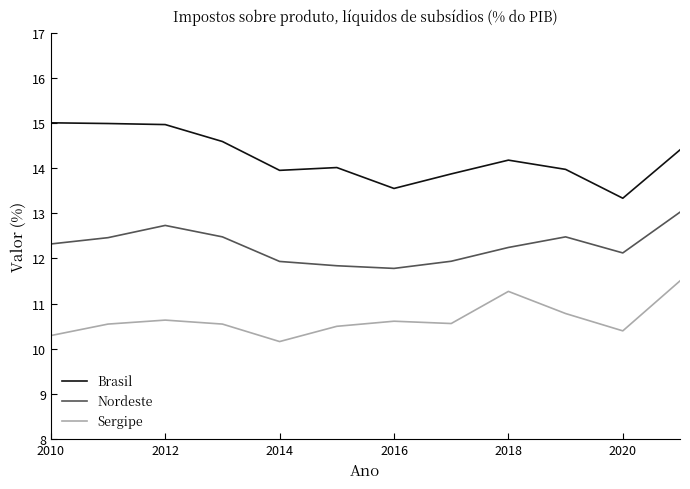

In Nordeste, how many points are higher than both neighbors (excluding endpoints)?

2